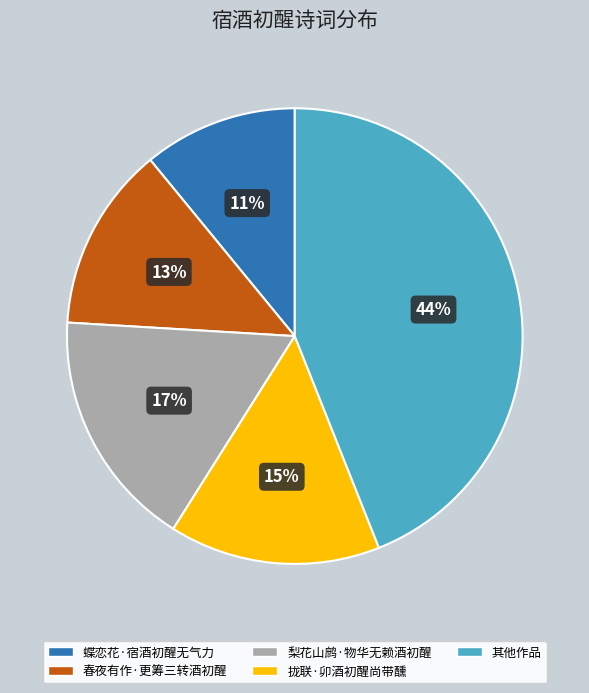

To the nearest percent, what is the difference between the largest and smallest slice percentages?

33%